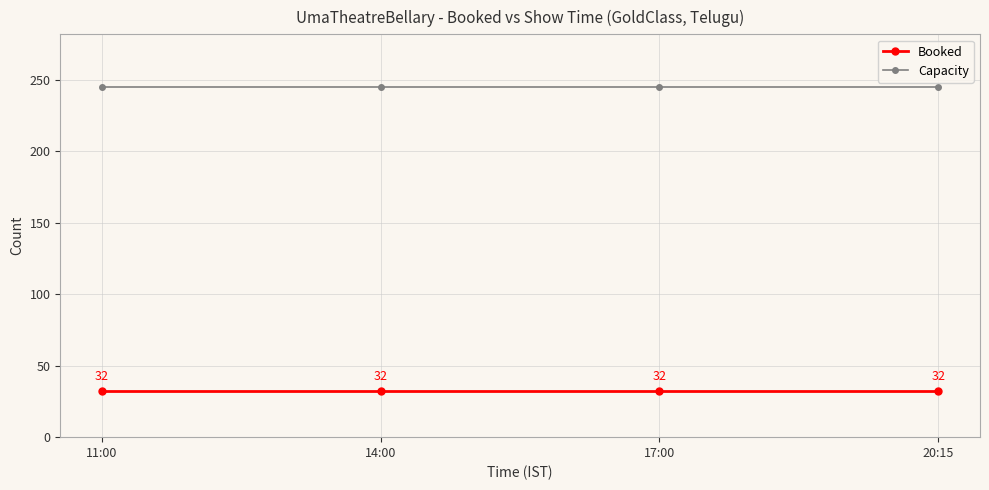

At how many categories does at least one series exceed 59?

4